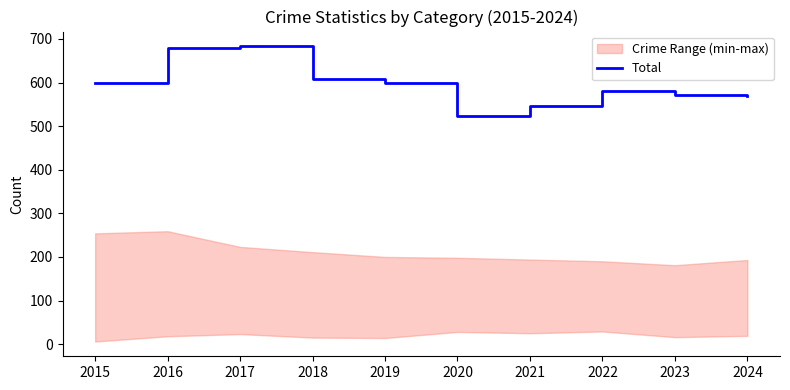

The chart shows a value of 524 at 2020. True or false?

True